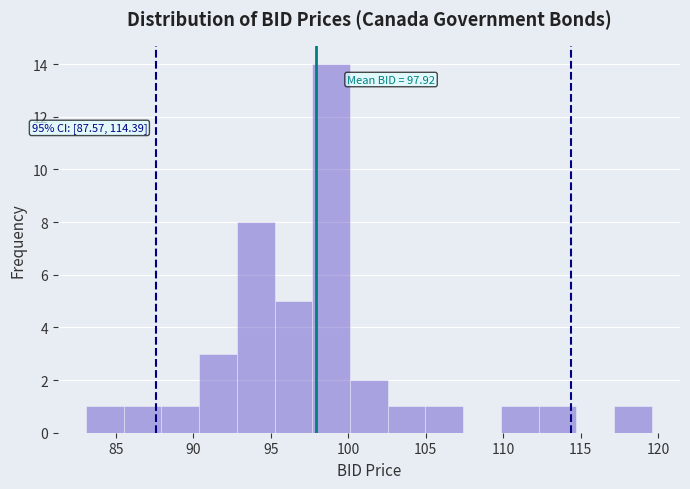

Over which range of the x-axis is the bar tallest?

97.5 to 100.0